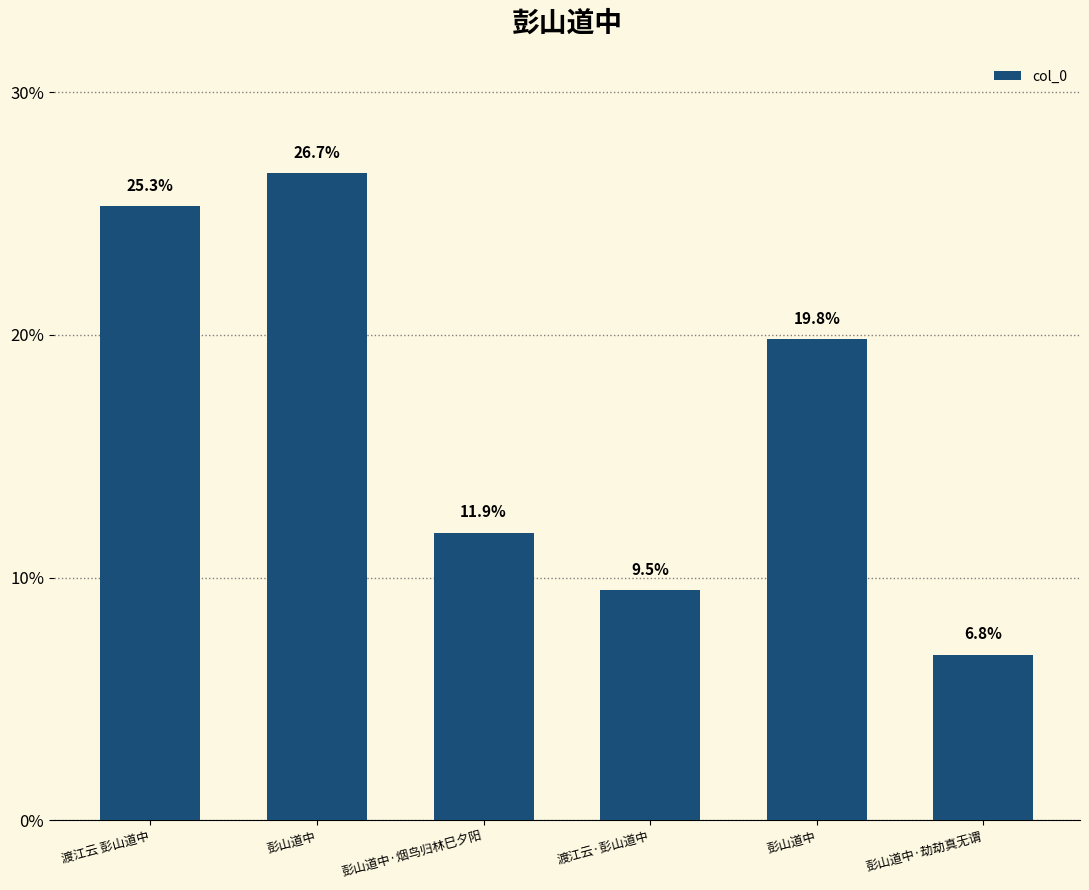

Are the bars horizontal?

No